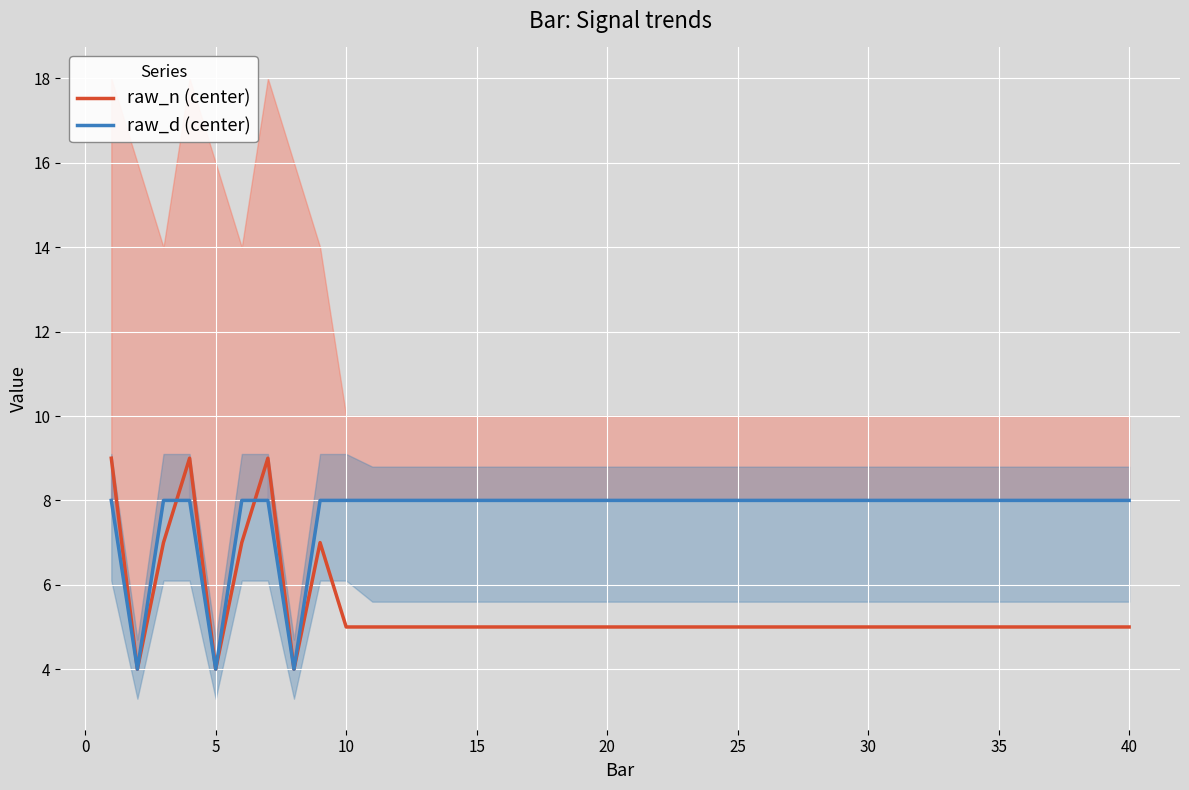

Between which two adjacent categories do raw_n (center) and raw_d (center) first intersect?

5 and 10